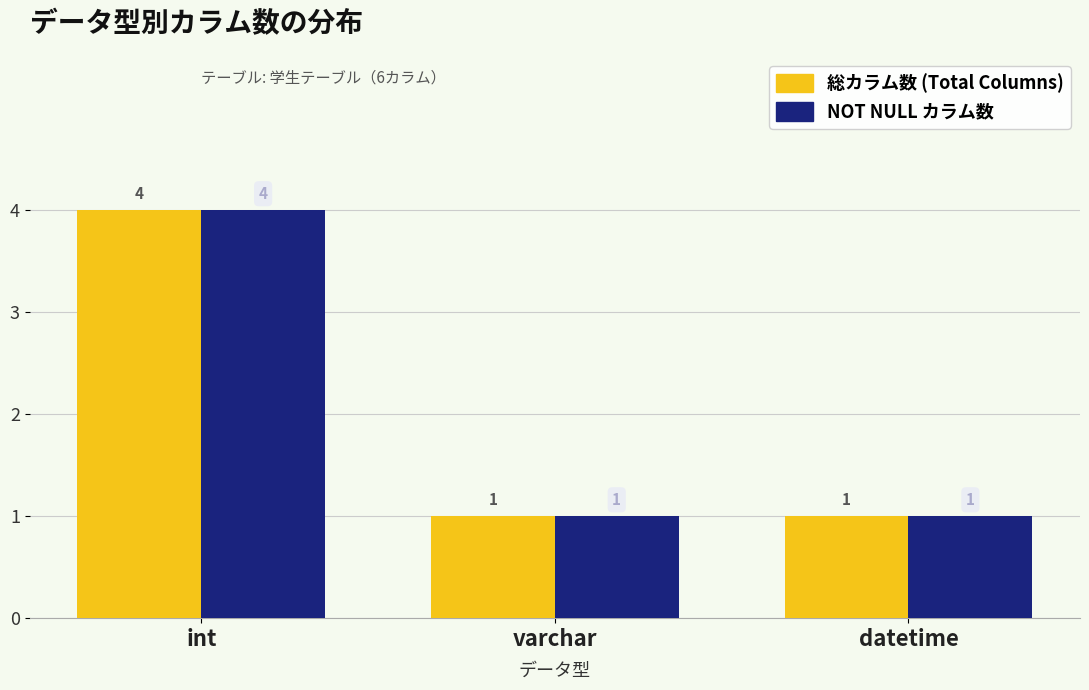

Reading right to left, what are all the values shown in this chart?

総カラム数 (Total Columns): datetime=1	varchar=1	int=4
NOT NULL カラム数: datetime=1	varchar=1	int=4